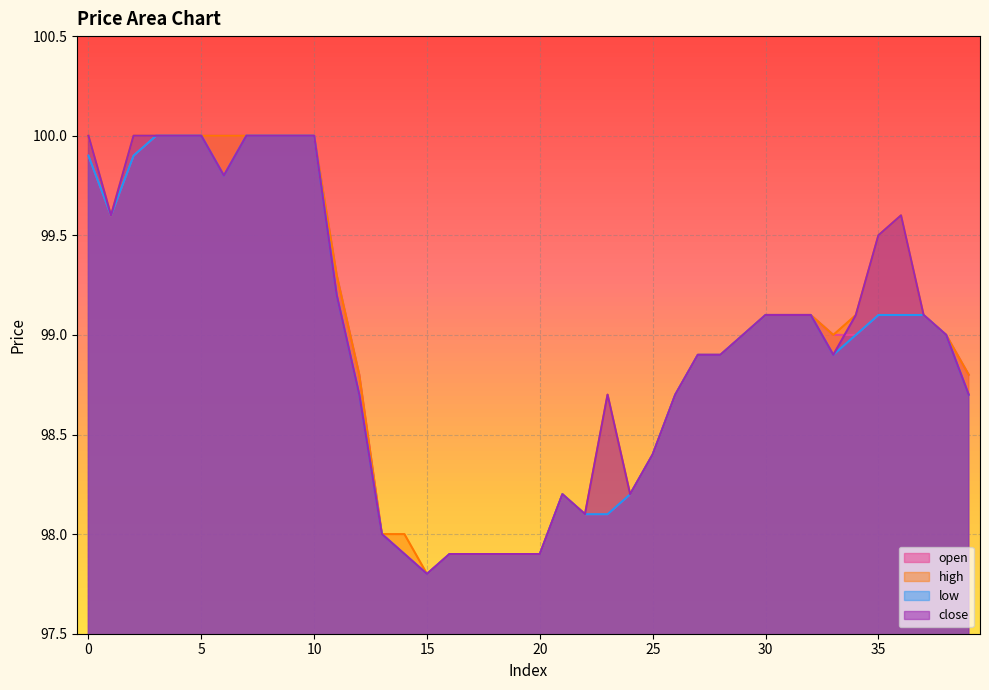

Is it true that low equals 97.9 at 17?

True